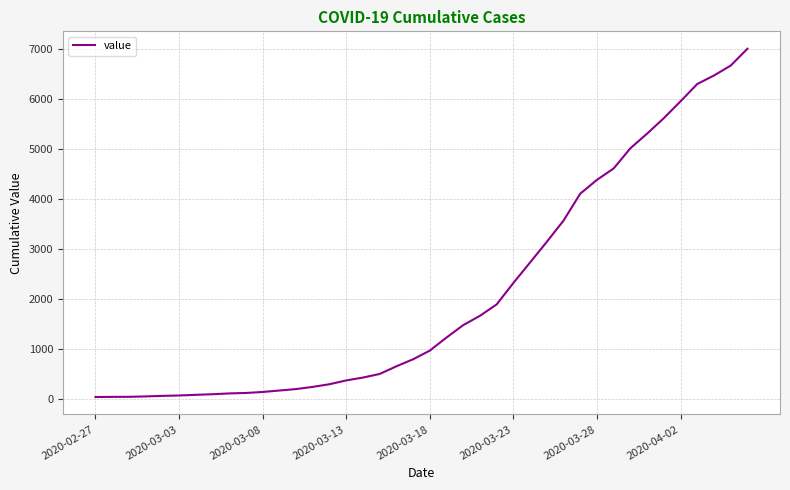

What is the maximum value shown in the chart?

7010